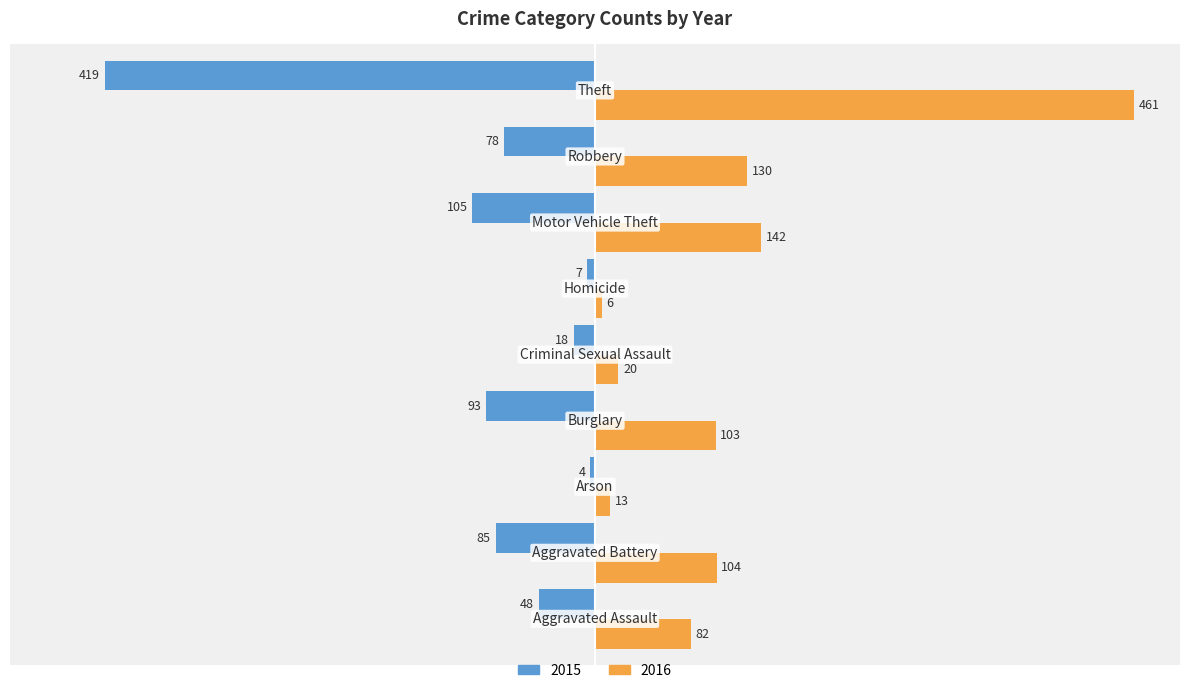

Which series has the widest spread of values?

2016